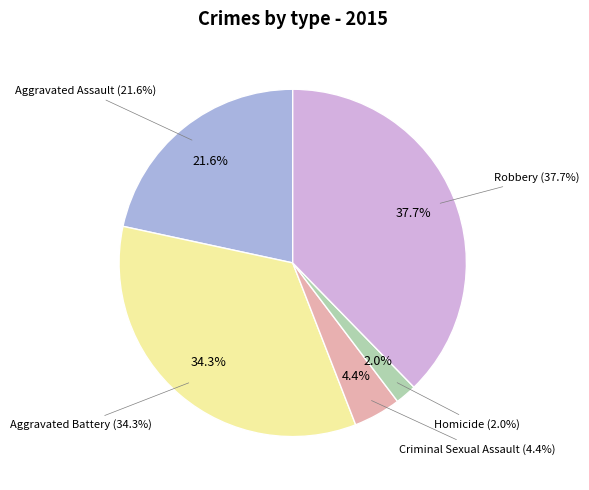

Count the number of slices in the pie.

5